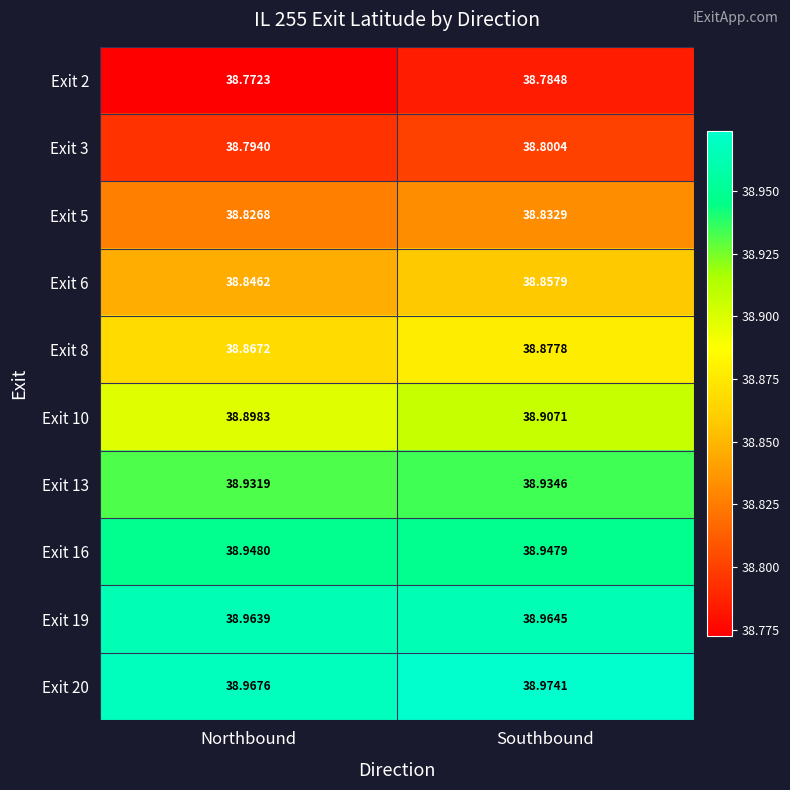

Which category has the highest value in the Exit 13 series?

Southbound